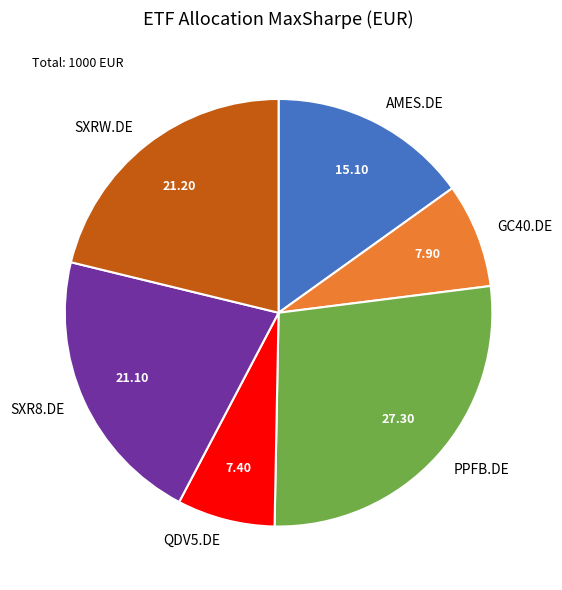

The QDV5.DE slice represents 22% of the pie. True or false?

False